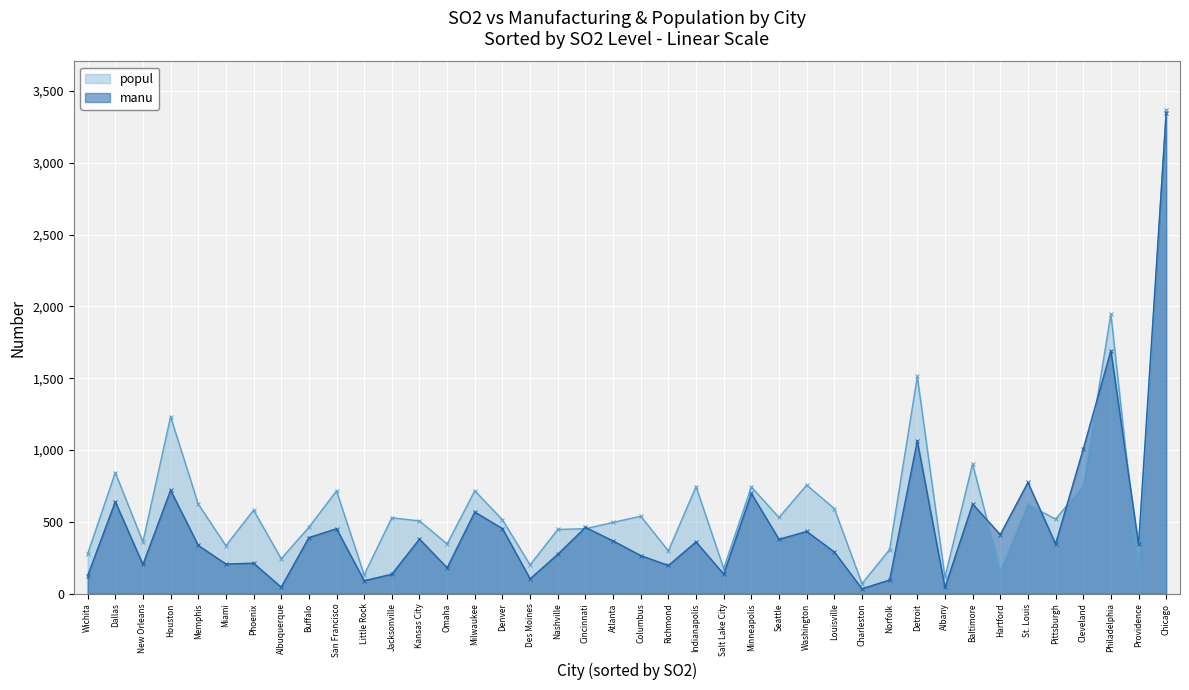

What is the minimum value shown in the chart?

35